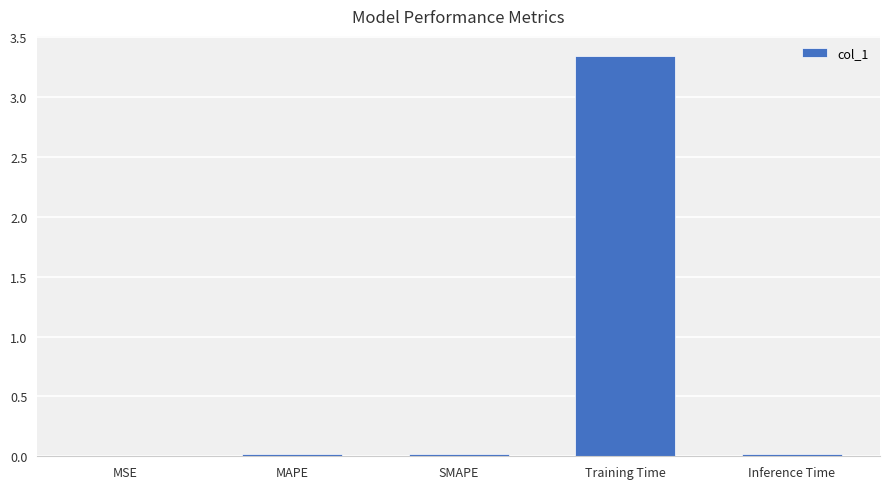

The chart shows a value of 0.0 at MAPE. True or false?

True